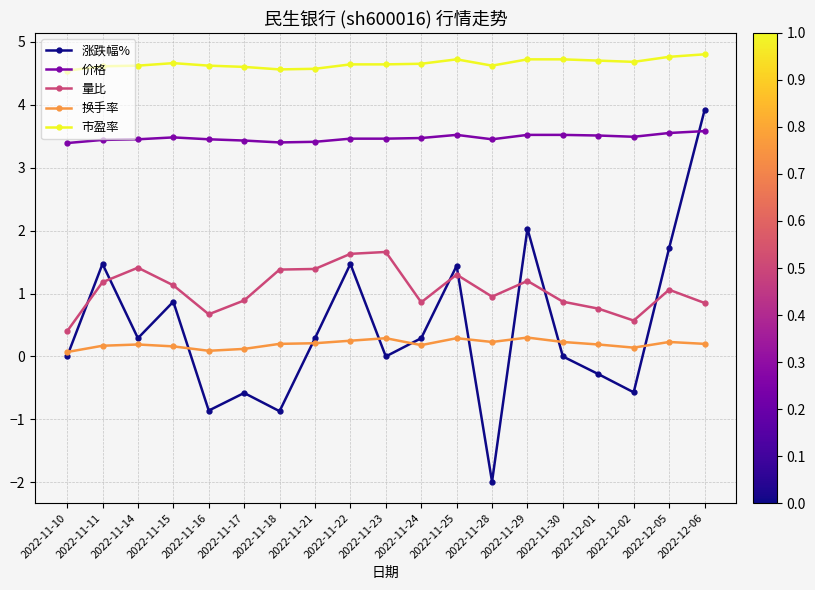

List the series in order of their peak value, highest first.

市盈率, 涨跌幅%, 价格, 量比, 换手率